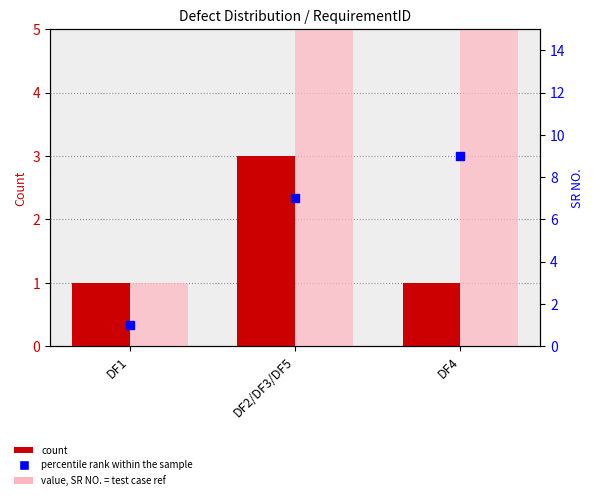

What is the total value across all series at DF1?

3